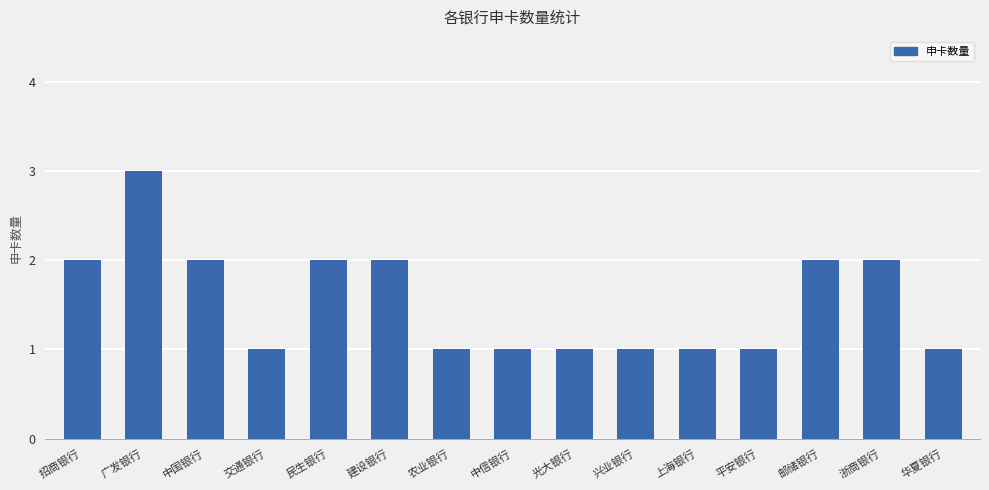

What is the approximate value at 上海银行?

1